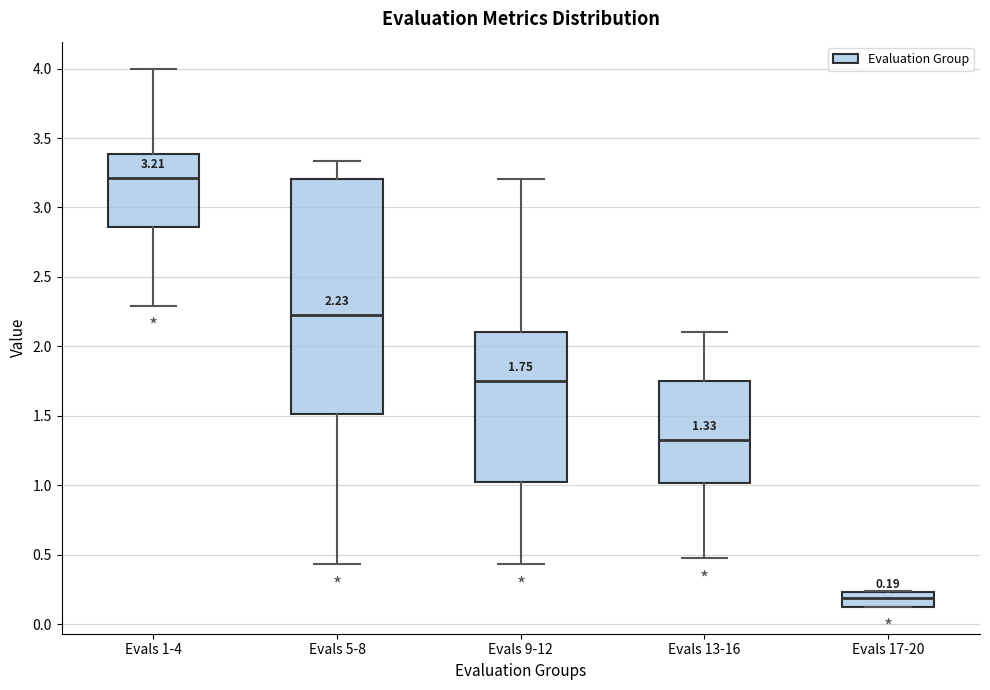

Comparing the boxes themselves (not the whiskers), which one is the tallest?

Evals 5-8